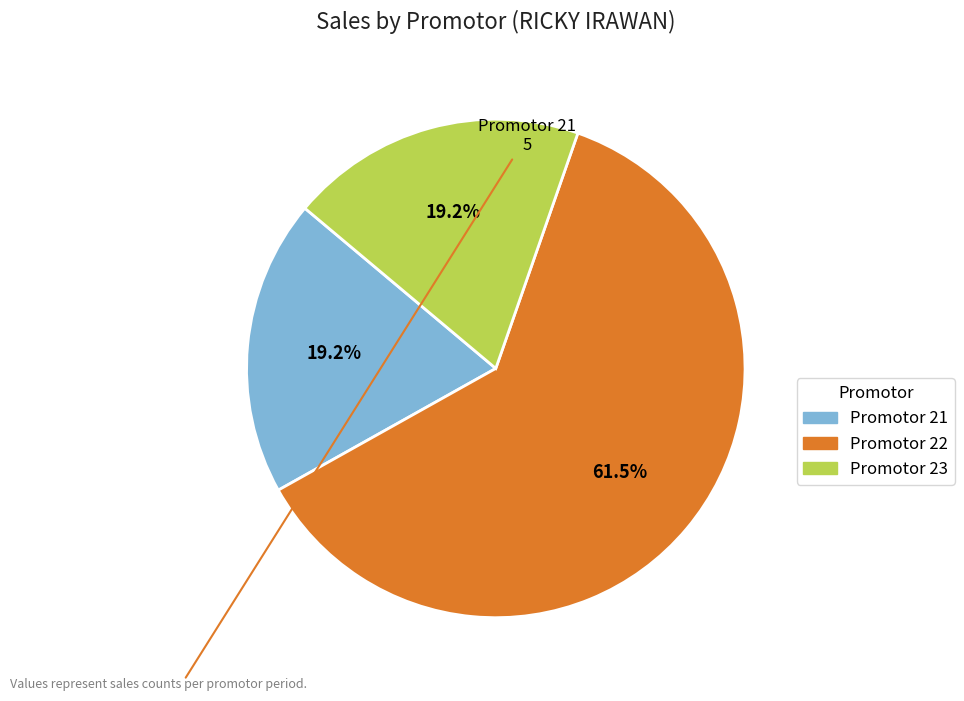

Is there any slice that represents more than half of the pie?

Yes